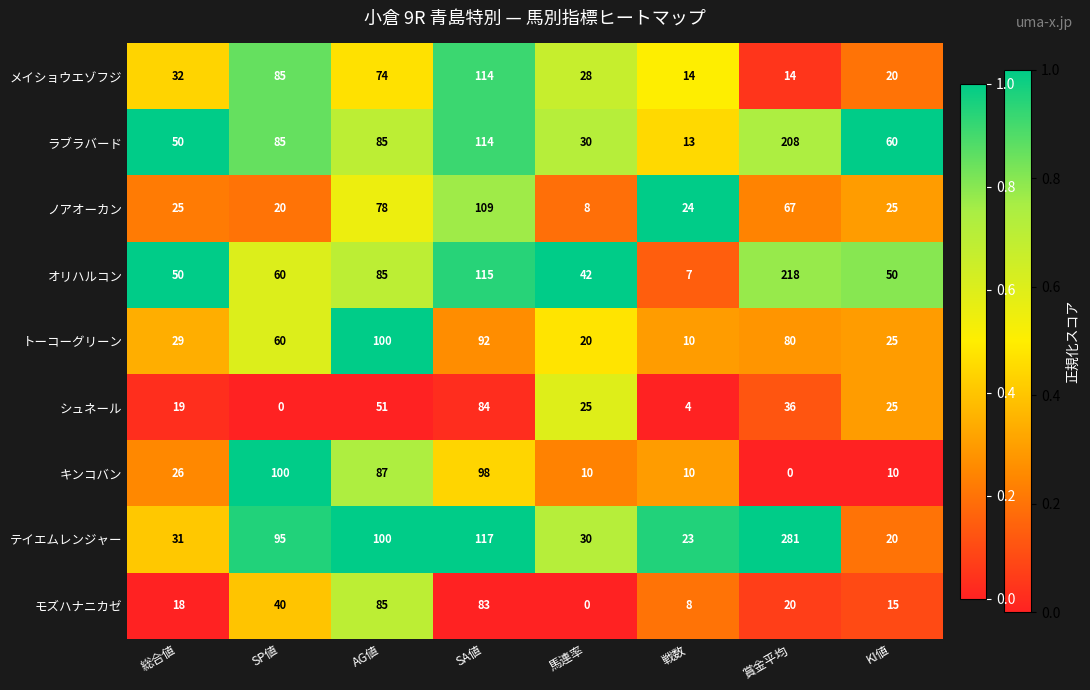

What is the lowest value of the テイエムレンジャー series?

20